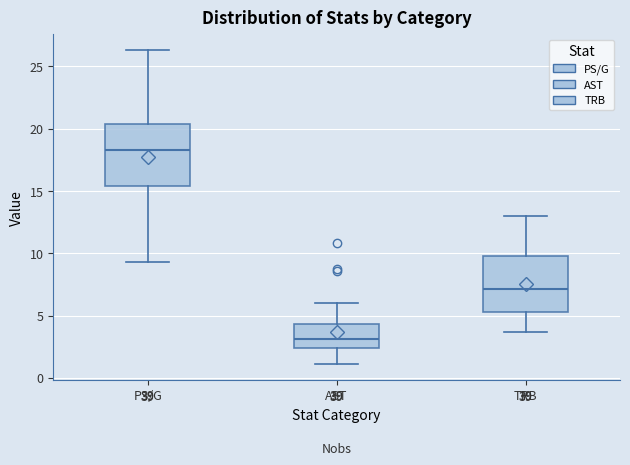

Comparing the boxes themselves (not the whiskers), which one is the tallest?

PS/G